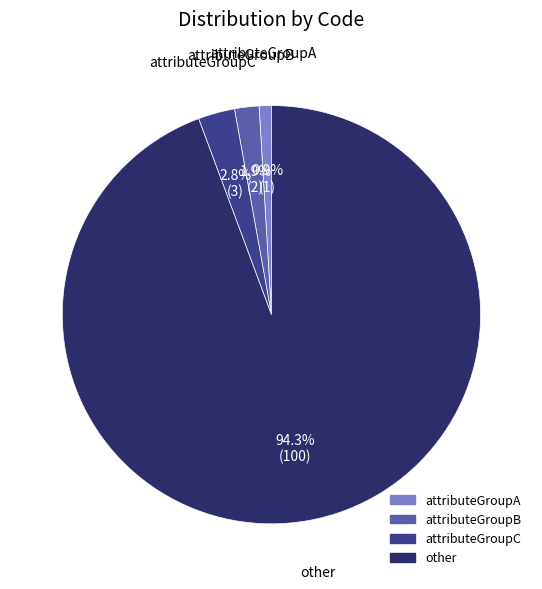

The attributeGroupA slice represents 11% of the pie. True or false?

False